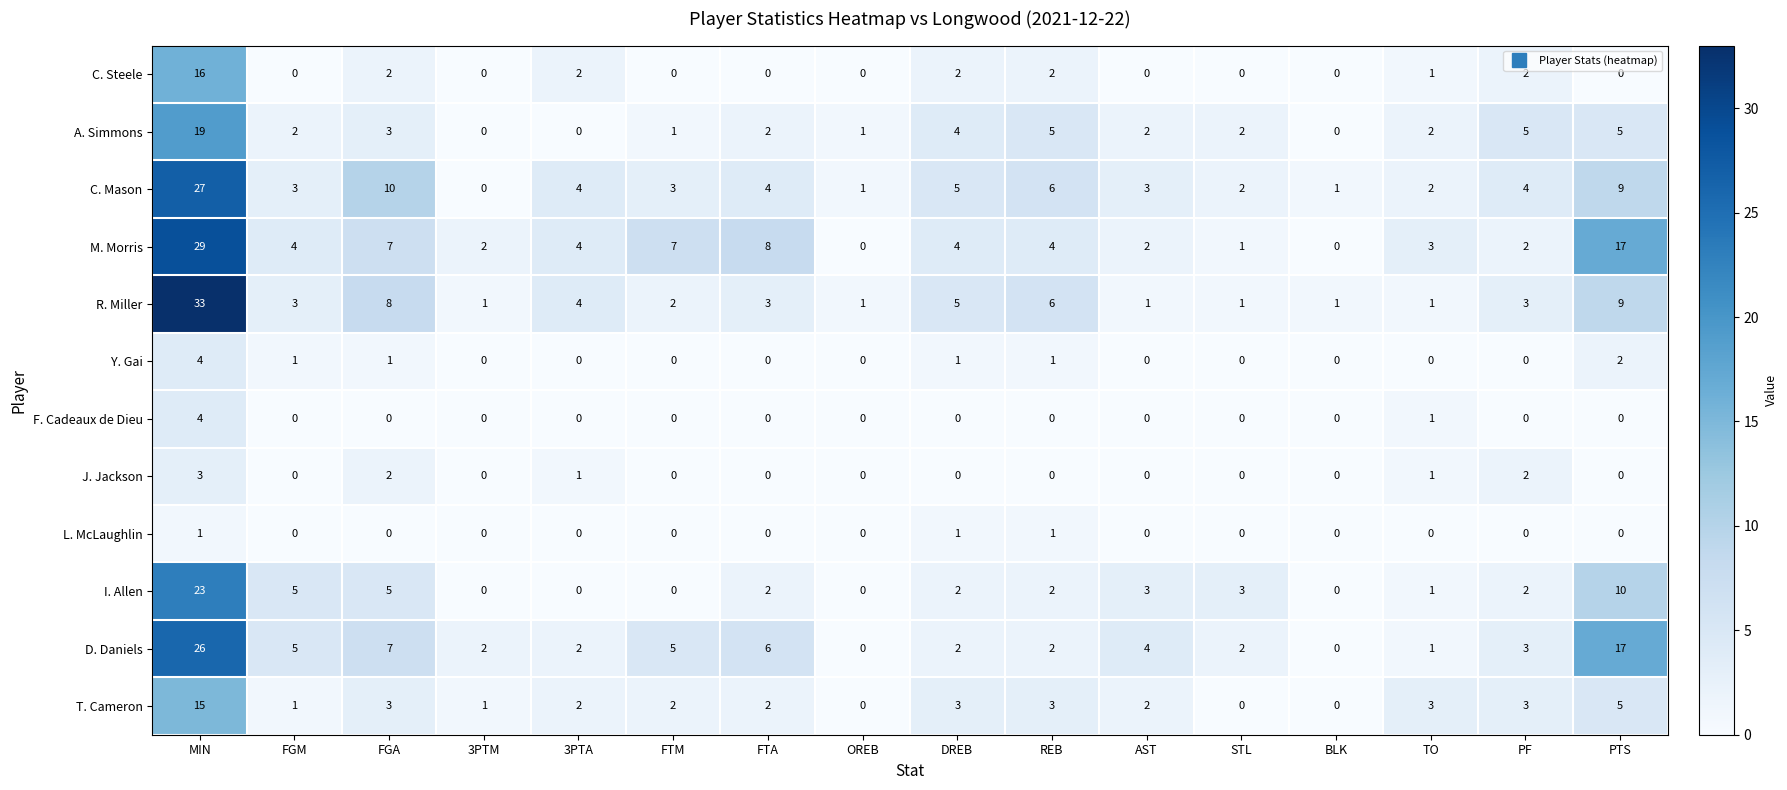

True or false: F. Cadeaux de Dieu has a value of 1 at BLK.

False